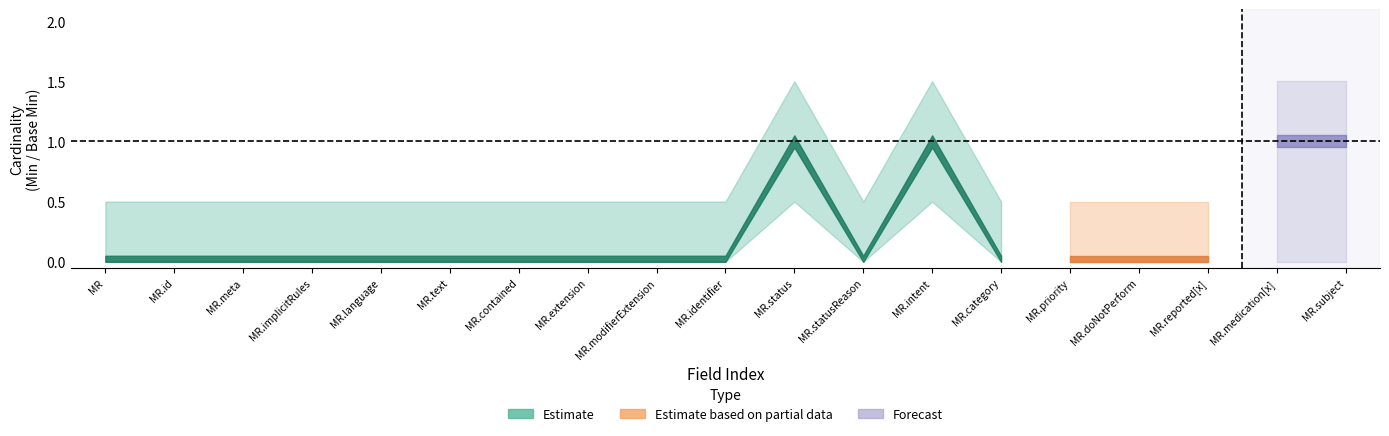

What is the difference between the highest and lowest values at MedicationRequest.subject?

1.0